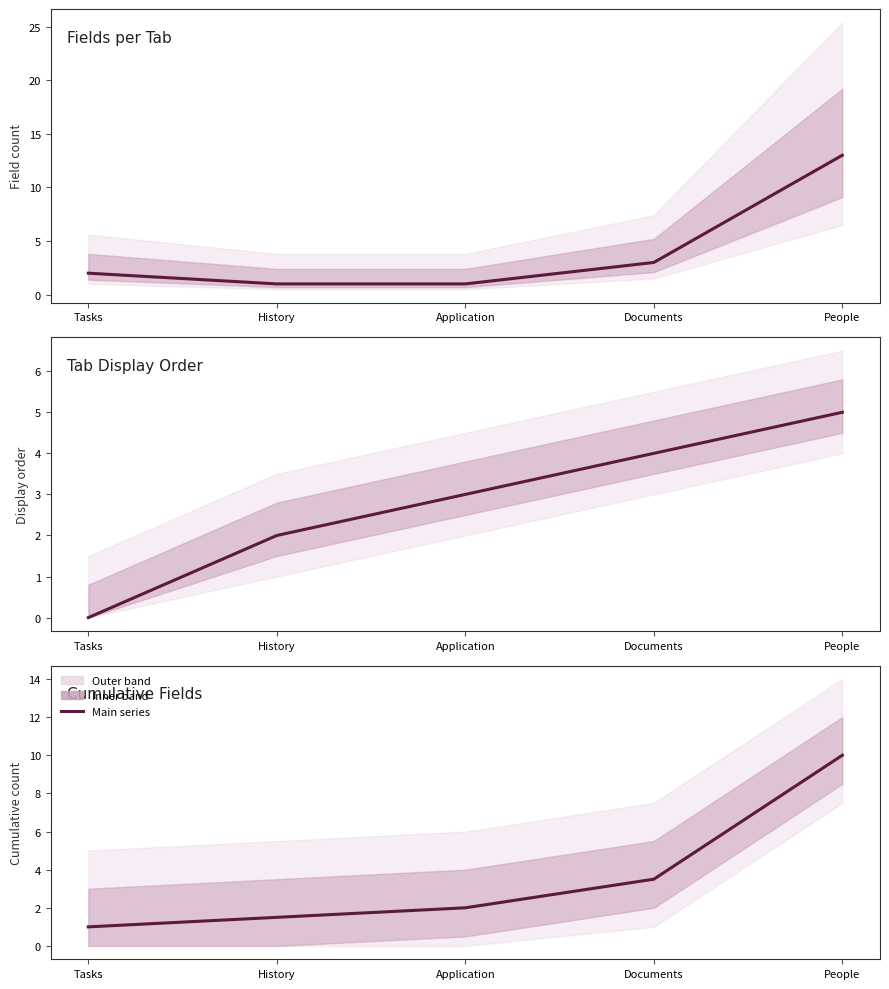

At which label does Tab Display Order first exceed 3?

Documents